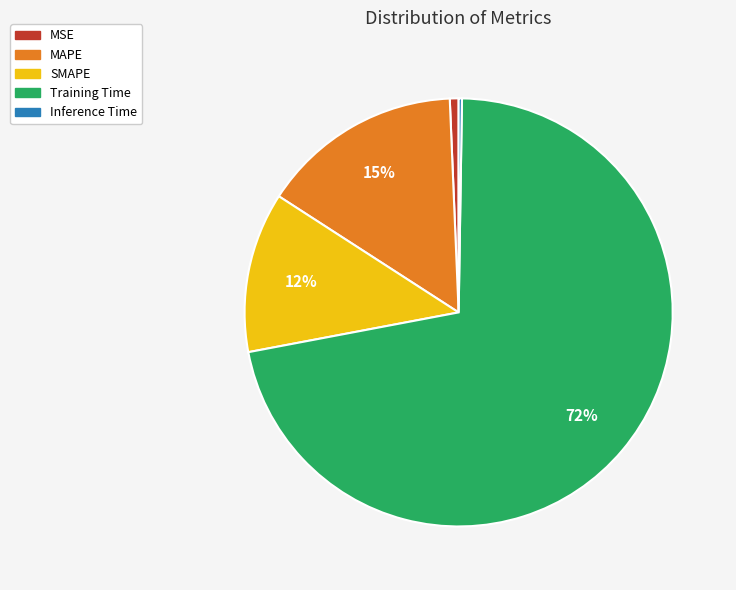

Which slice is the largest?

Training Time